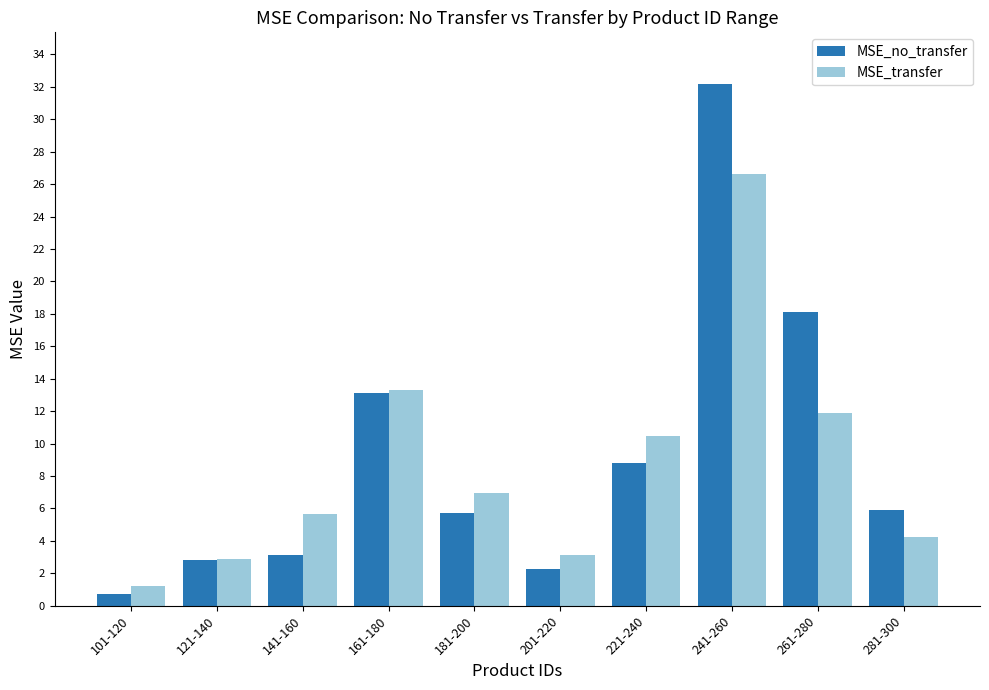

Which series has the largest range (max minus min)?

MSE_no_transfer